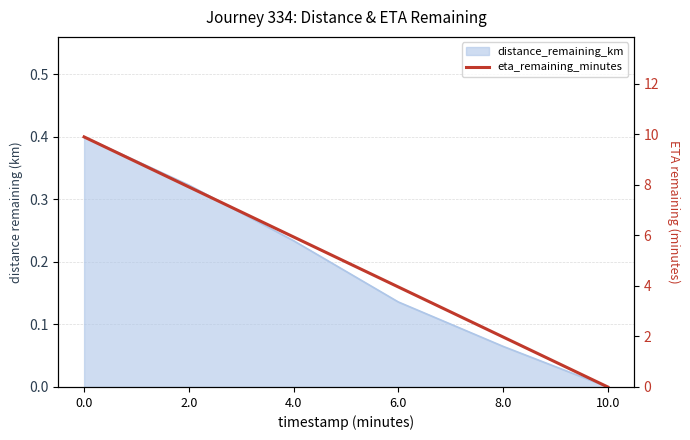

What position from the left is 2.0?

2